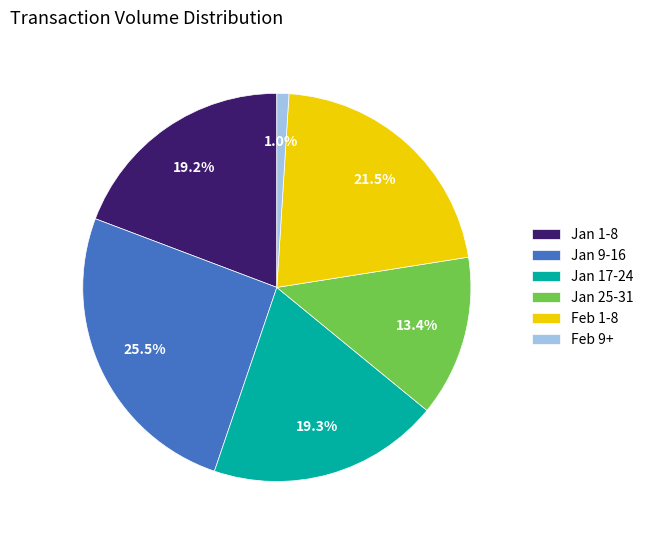

How many segments does this pie chart have?

6